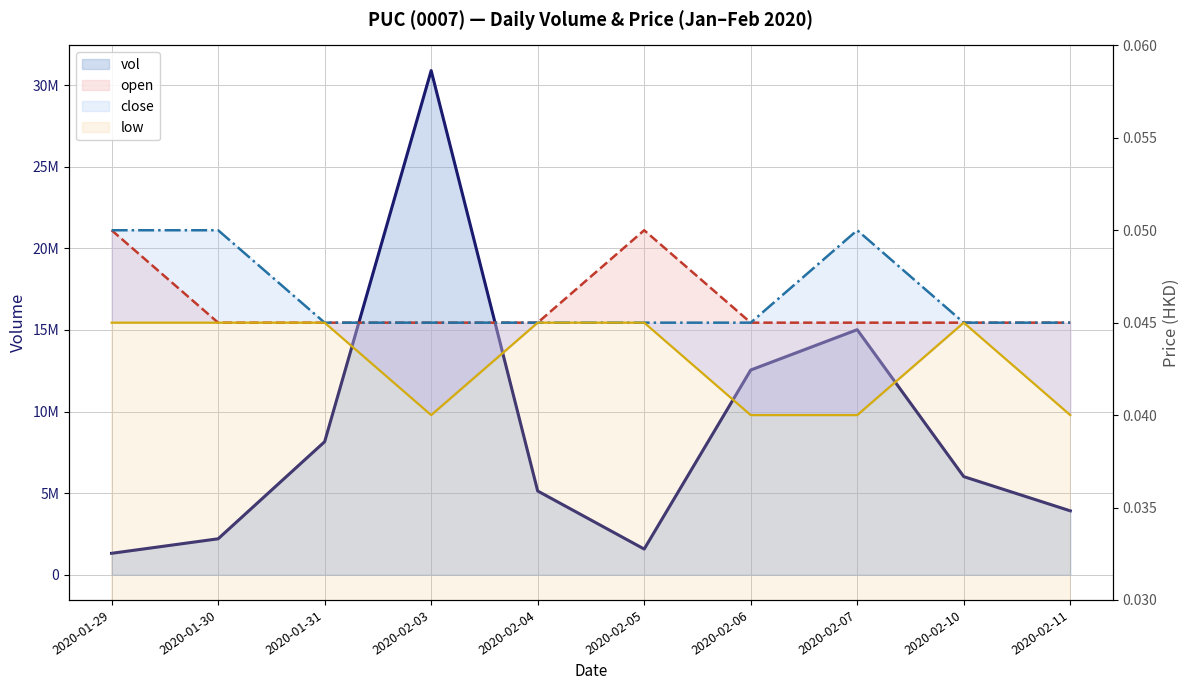

Is the value of close at 2020-02-05 greater than the value of vol at 2020-02-04?

No